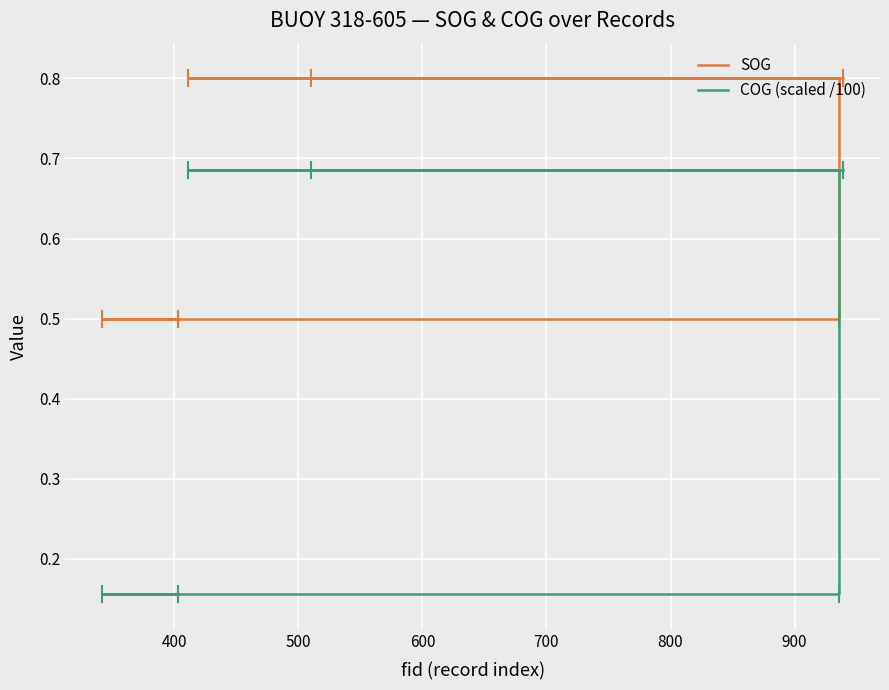

How many COG (scaled /100) values are between 0 and 1?

6